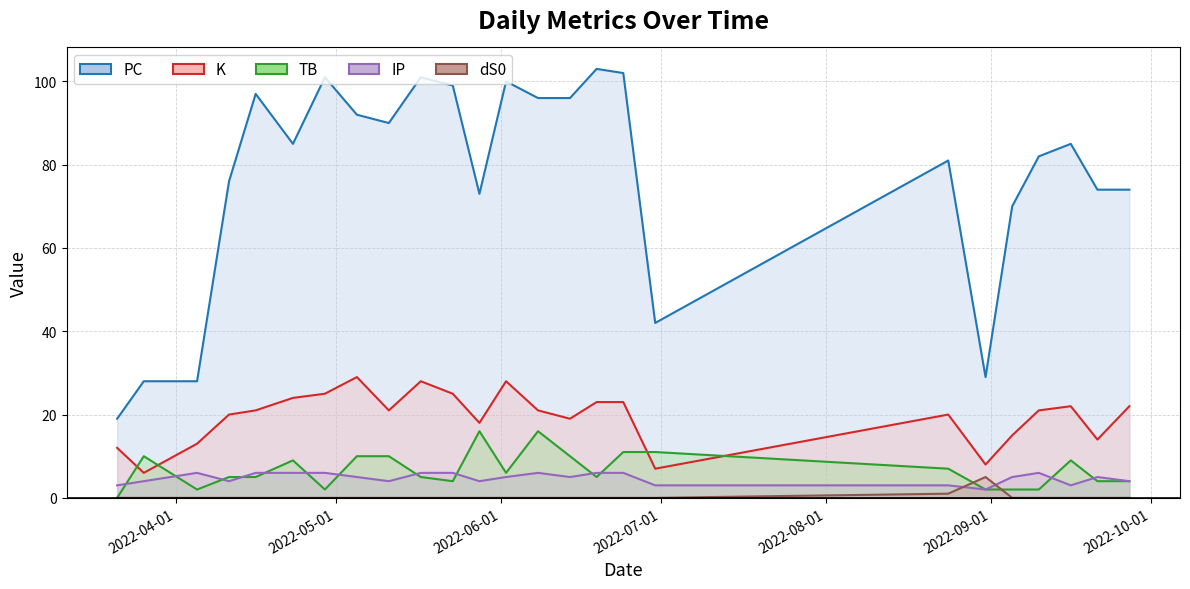

After their last crossing, which series has the higher values: TB or IP?

IP